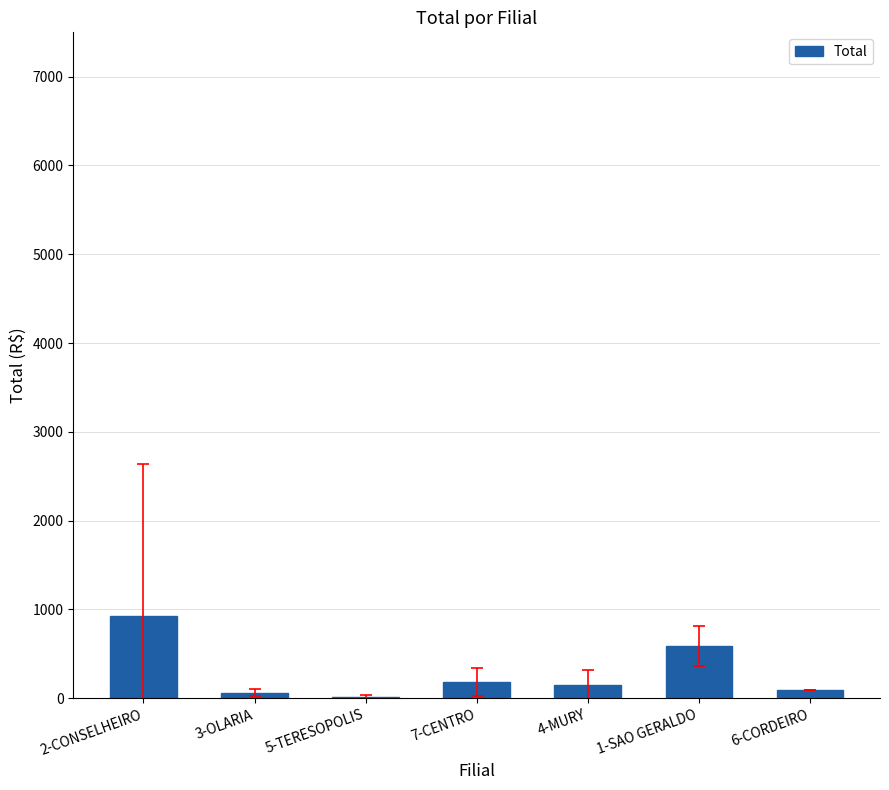

Is it true that the value at 4-MURY is 149.7?

True